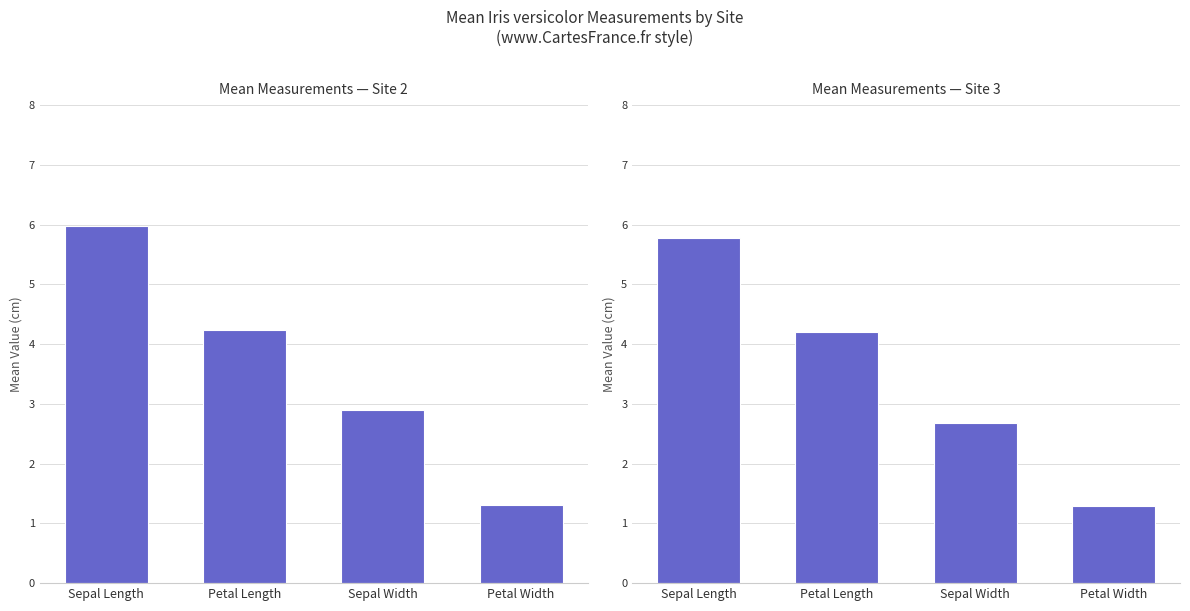

What is the sum of the Site 3 values at Petal Width and Sepal Length?

7.1